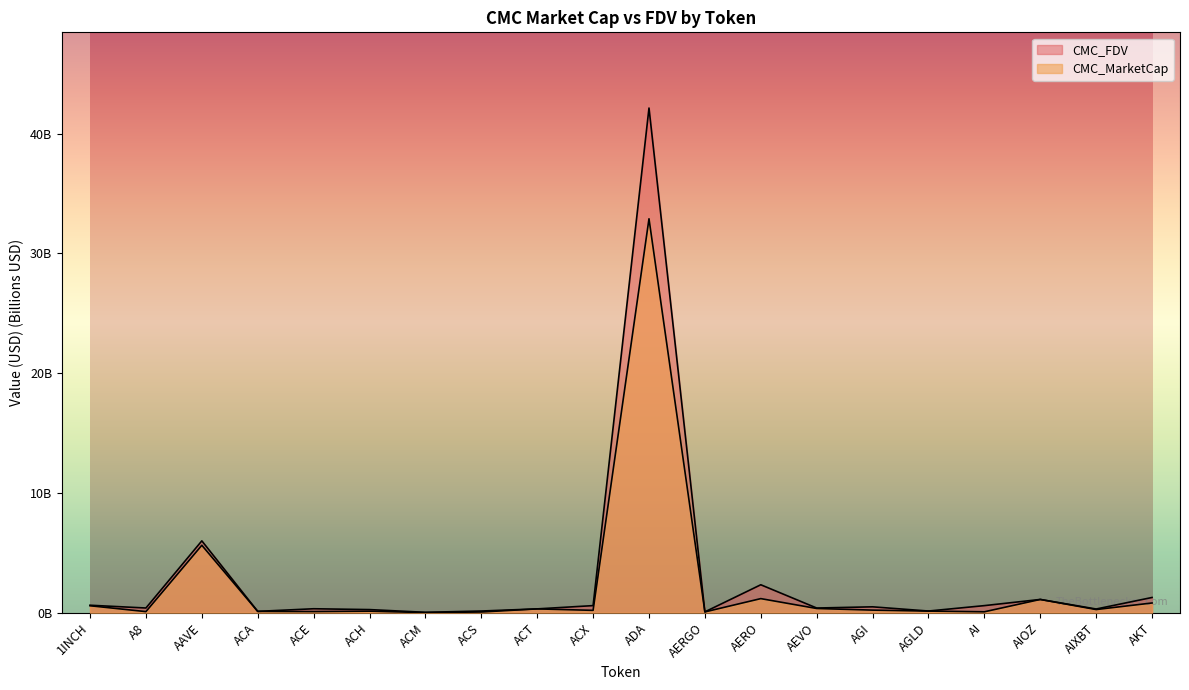

Rank the series by their maximum value, from lowest to highest.

CMC_MarketCap, CMC_FDV